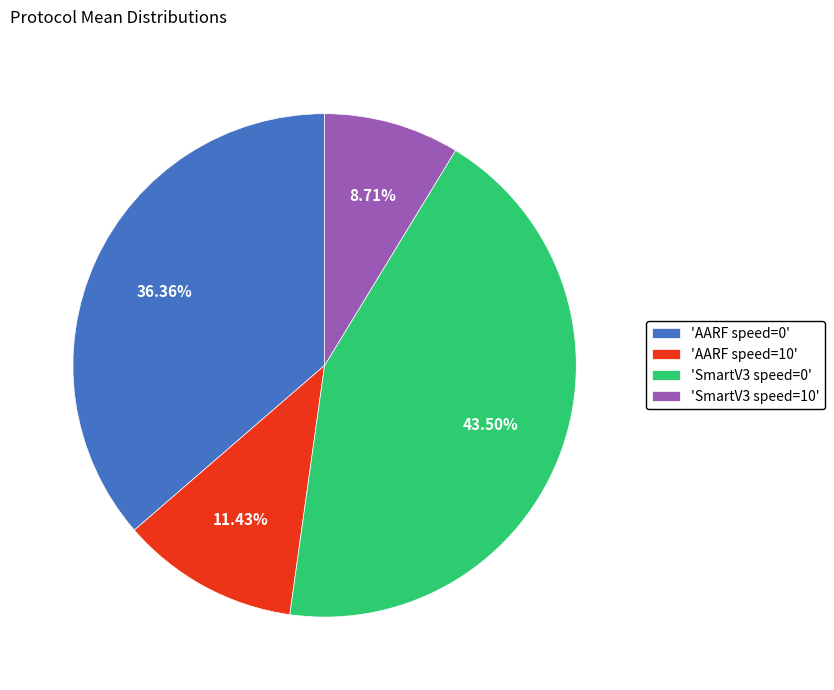

Does any single category account for the majority?

No